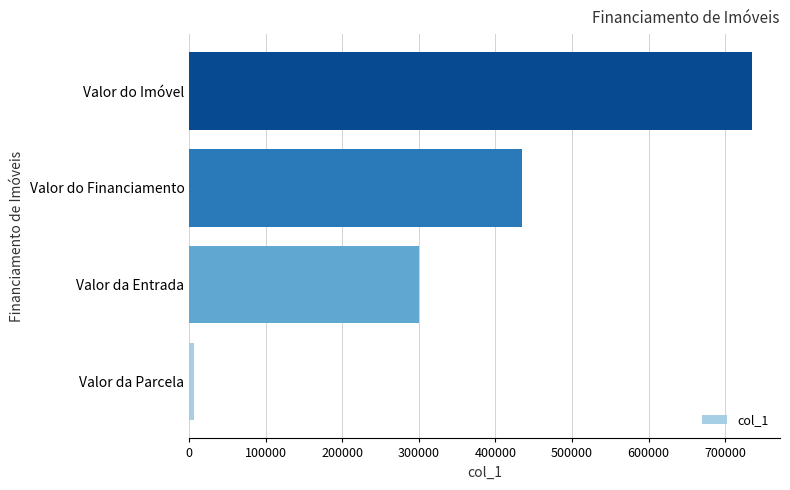

Which has a higher value, Valor do Financiamento or Valor do Imóvel?

Valor do Imóvel